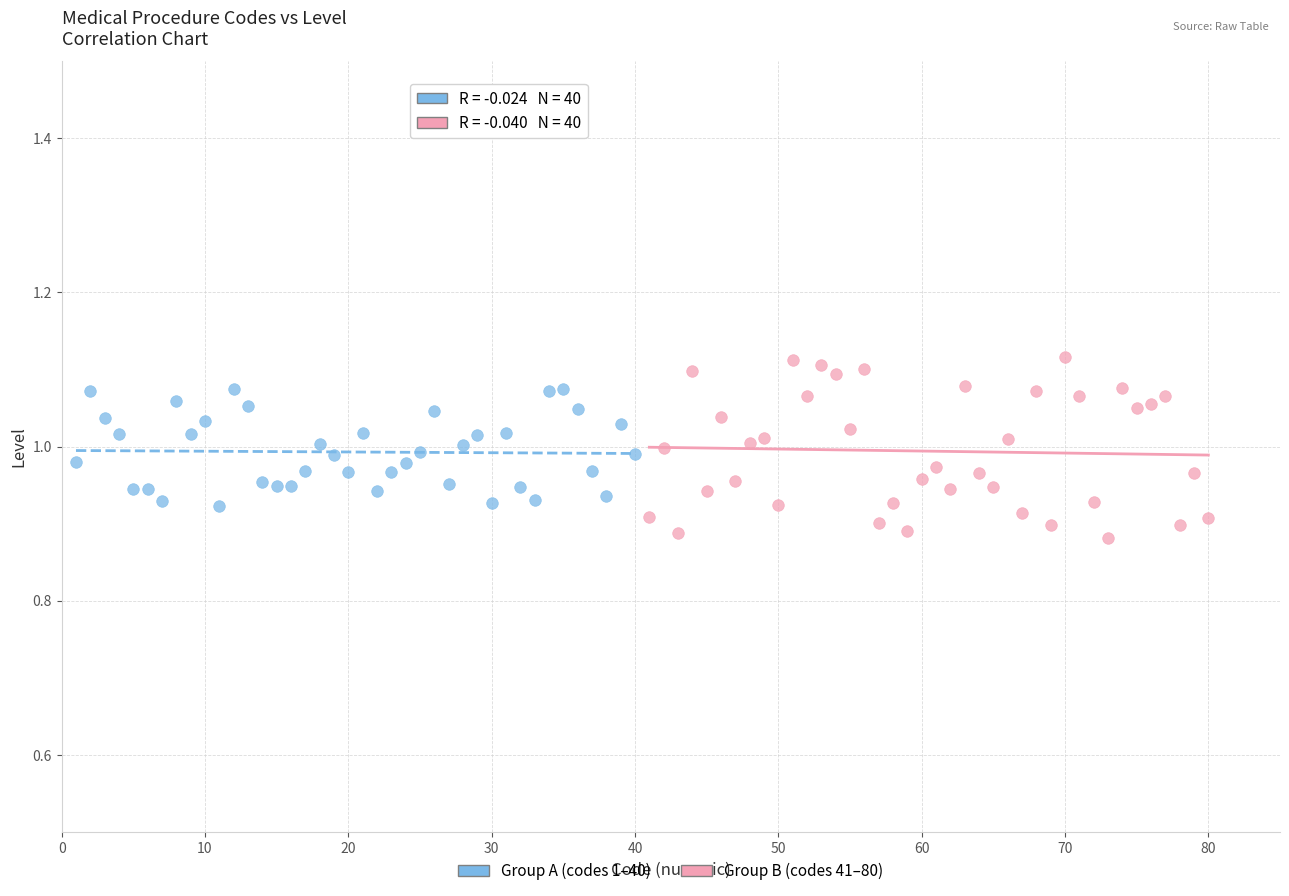

Which series contains the lowest Y value?

Group B (codes 41–80)